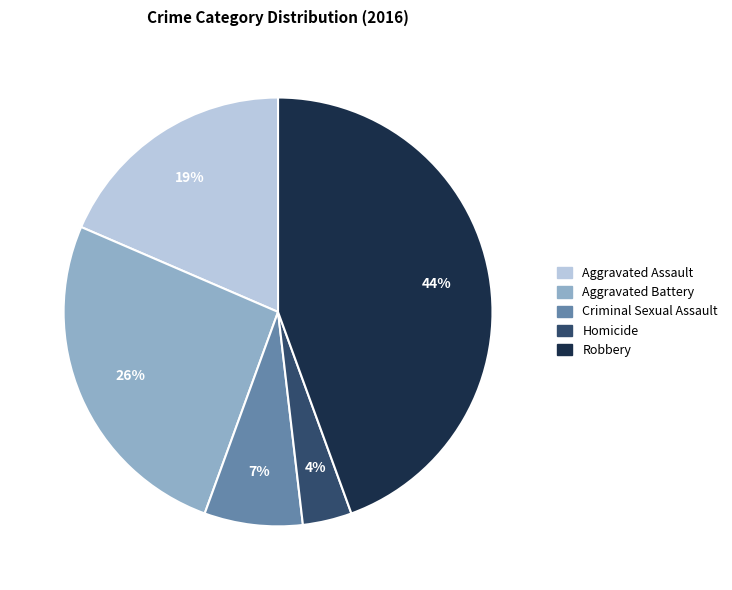

To the nearest percent, what is the combined percentage of Aggravated Battery and Homicide?

30%